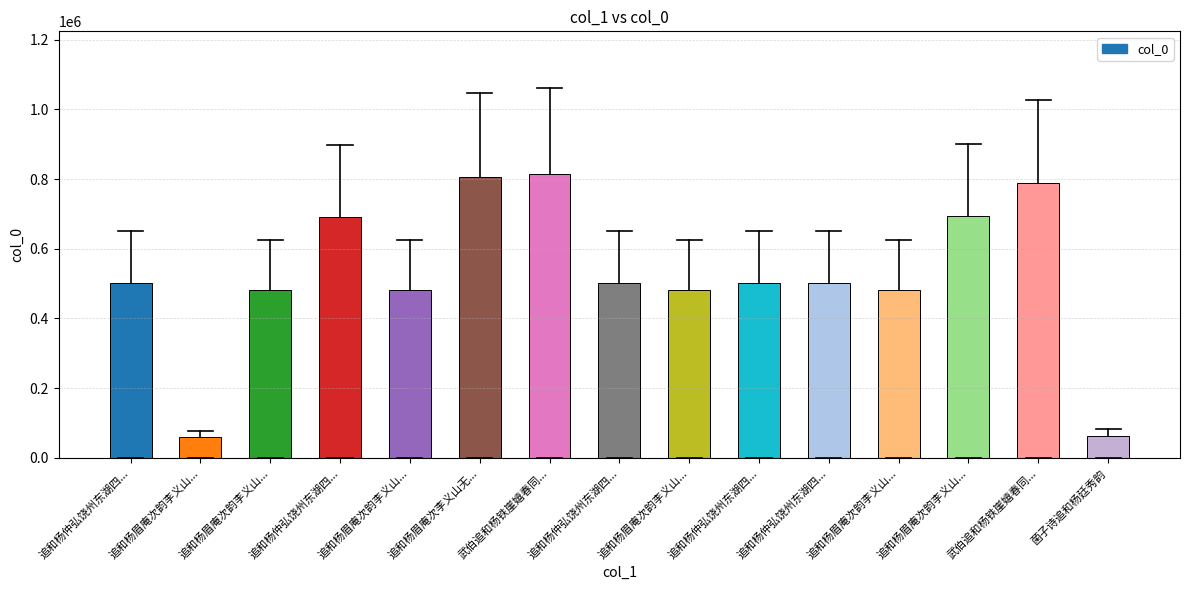

What is the sum of all values?

7844655